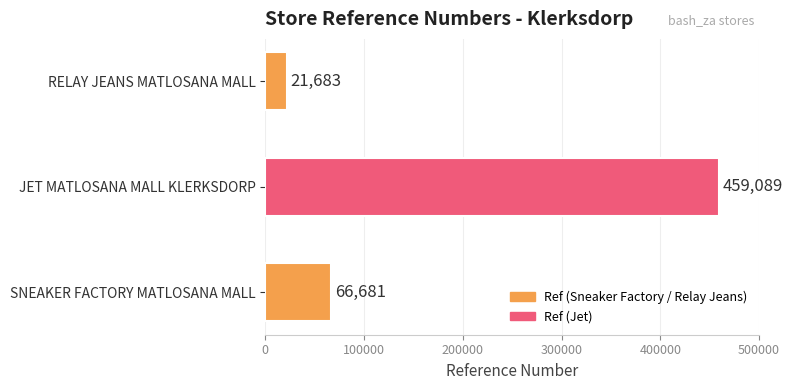

How many data points are less than 66681?

1